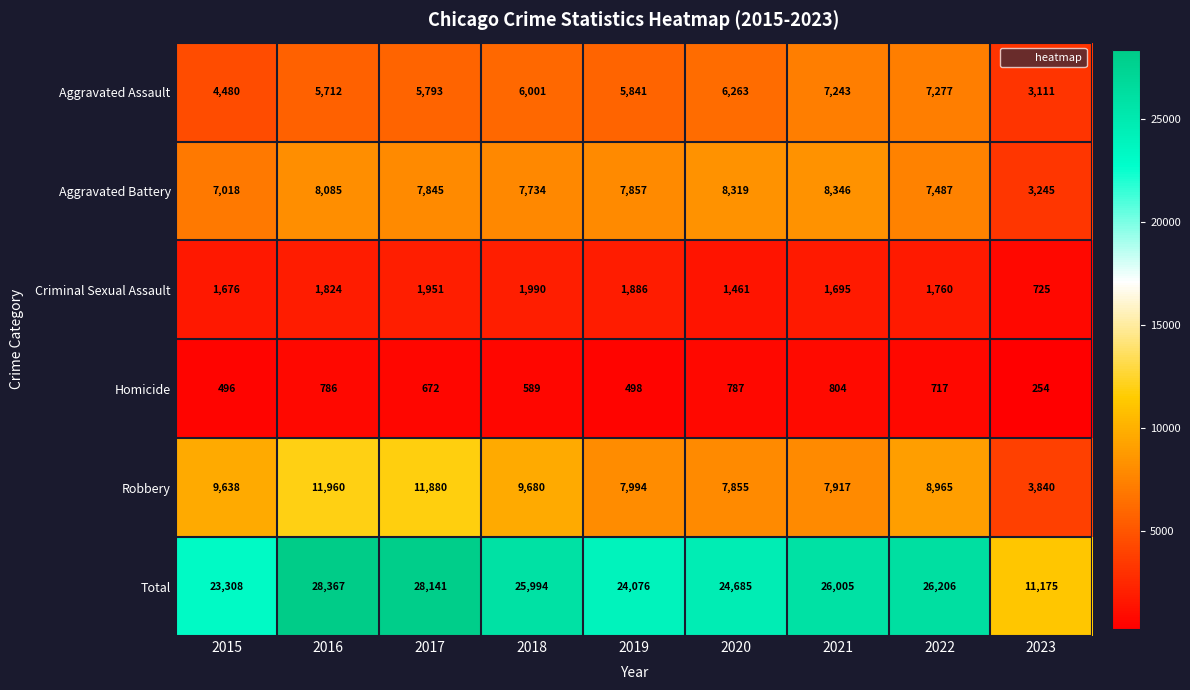

How many data points does each series have?

9